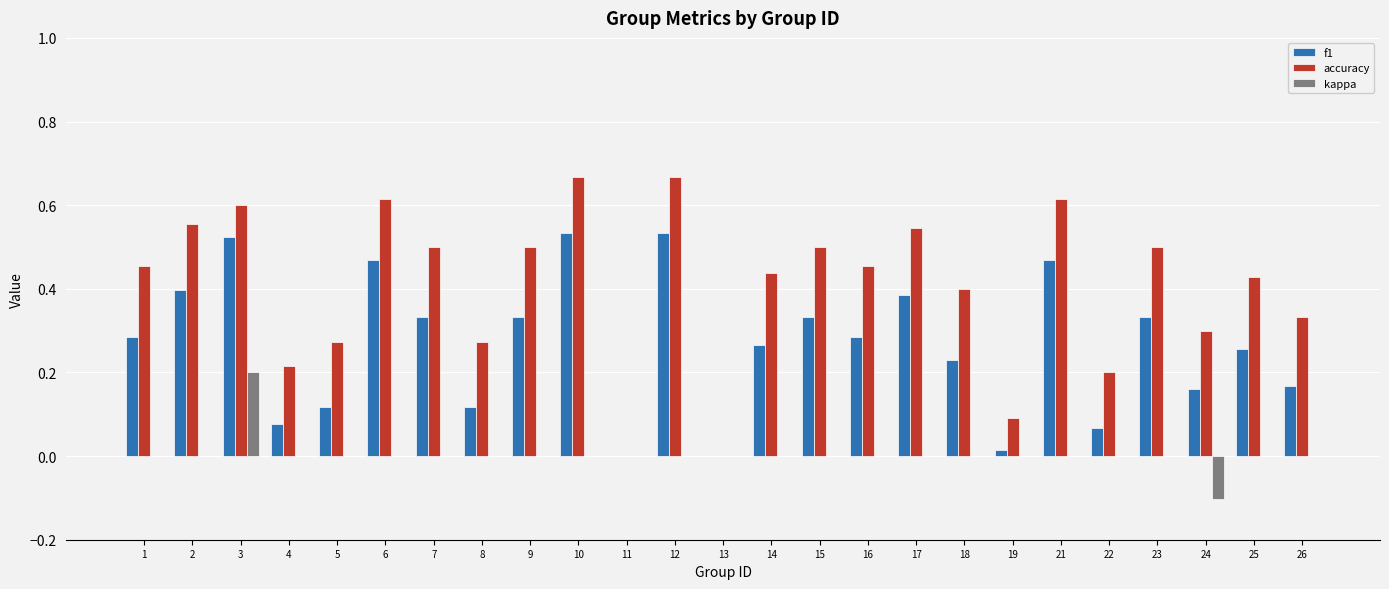

Between 16 and 19, which series saw the biggest shift?

accuracy